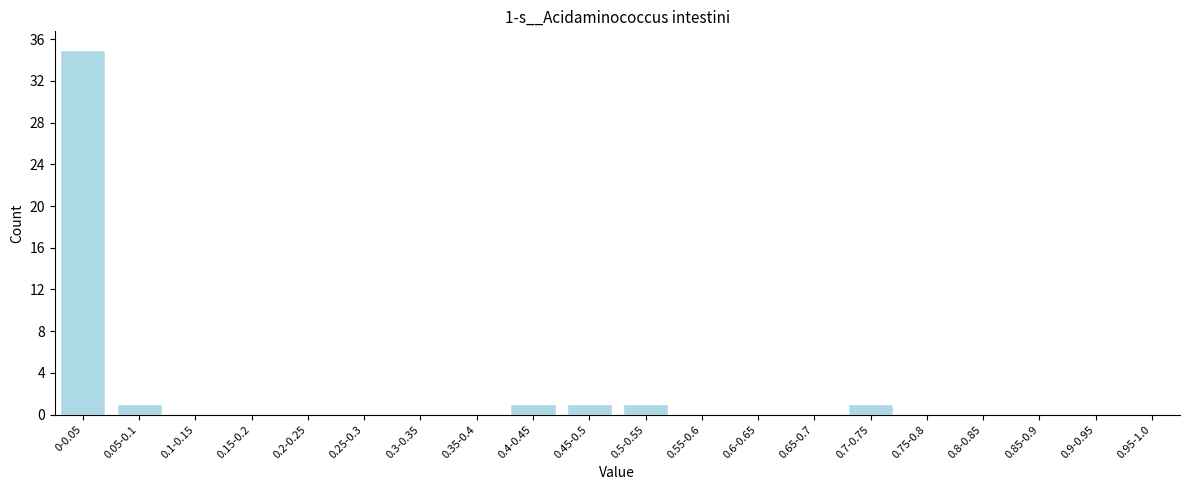

Reading right to left, extract all data points from this chart.

0.95-1.0=0	0.9-0.95=0	0.85-0.9=0	0.8-0.85=0	0.75-0.8=0	0.7-0.75=1	0.65-0.7=0	0.6-0.65=0	0.55-0.6=0	0.5-0.55=1	0.45-0.5=1	0.4-0.45=1	0.35-0.4=0	0.3-0.35=0	0.25-0.3=0	0.2-0.25=0	0.15-0.2=0	0.1-0.15=0	0.05-0.1=1	0-0.05=35